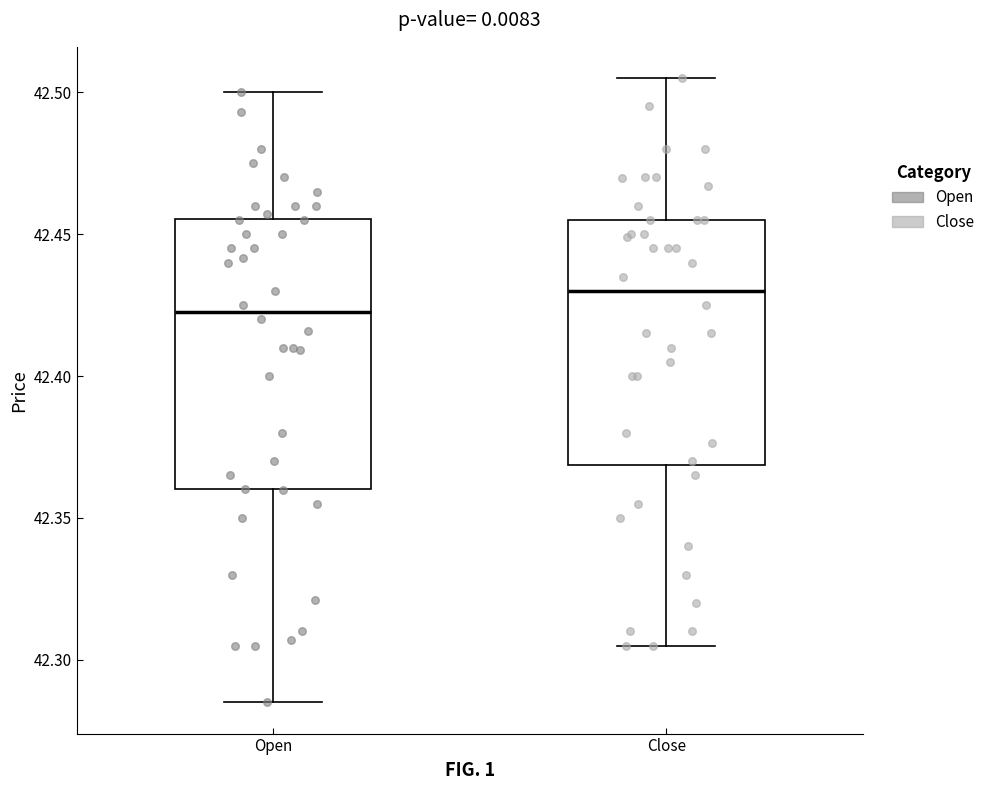

Reading left to right, transcribe this box plot: for each box, give where its median line is, the range the box spans, and where its two whiskers end, as read against the y-axis. The values are not printed on the chart, so give them approximately, as read against the axis.

Open: median 42.425, box 42.360 to 42.455, whiskers 42.285 to 42.500
Close: median 42.430, box 42.370 to 42.455, whiskers 42.305 to 42.505